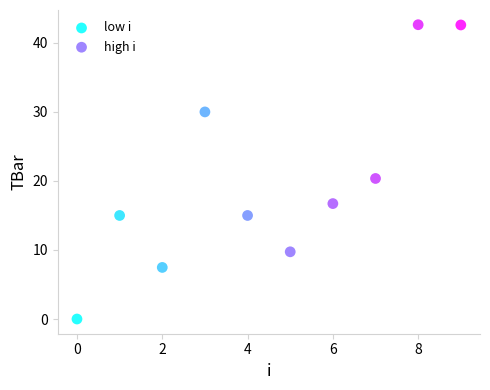

Which series contains the lowest Y value?

low i